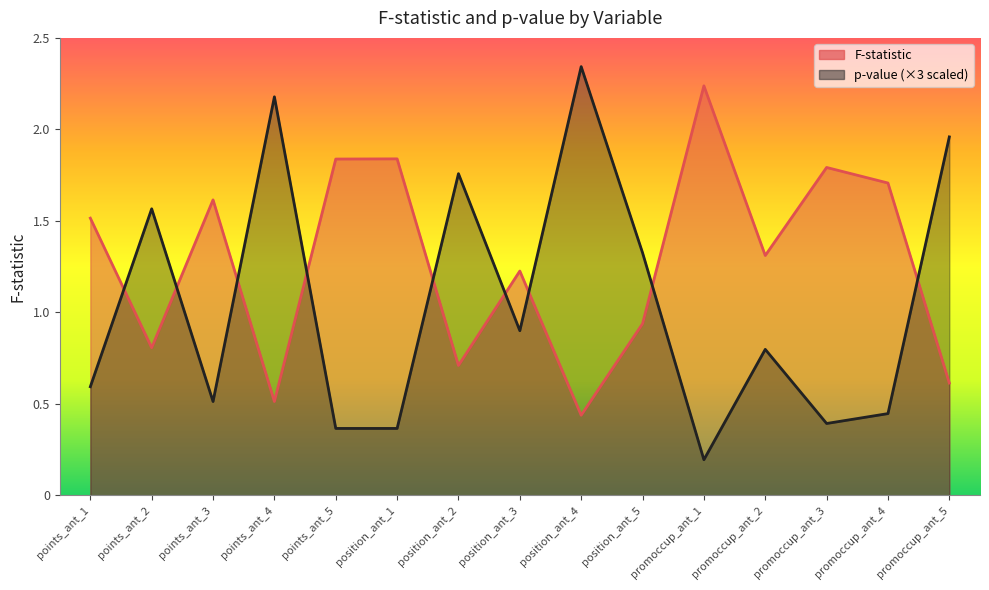

Reading left to right, transcribe all the data shown in this chart.

F-statistic: 1.5	0.8	1.6	0.5	1.8	1.8	0.7	1.2	0.4	0.9	2.2	1.3	1.8	1.7	0.6
p-value: 0.6	1.6	0.5	2.2	0.4	0.4	1.8	0.9	2.3	1.3	0.2	0.8	0.4	0.4	2.0